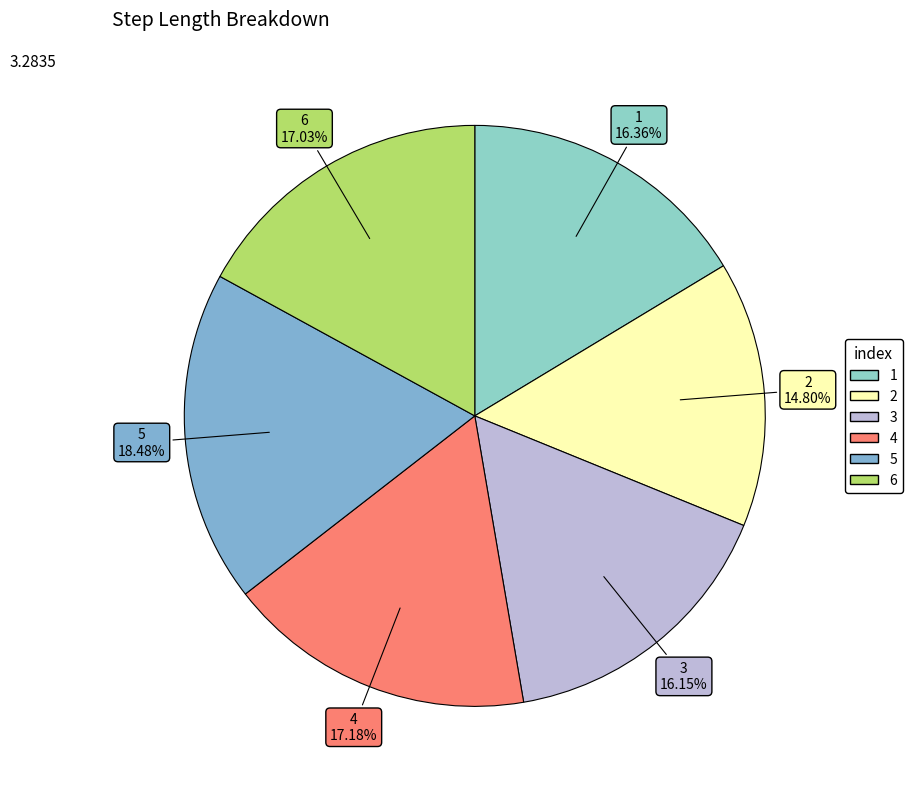

What percentage is the 5 slice, to the nearest percent?

18%